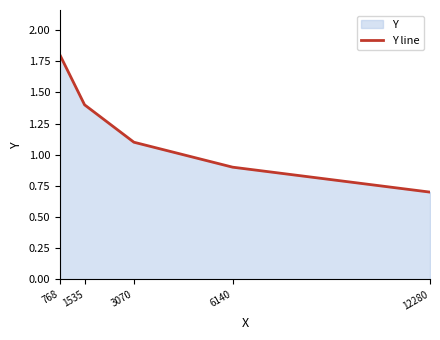

List the labels in order of value, smallest first.

12280, 6140, 3070, 1535, 768